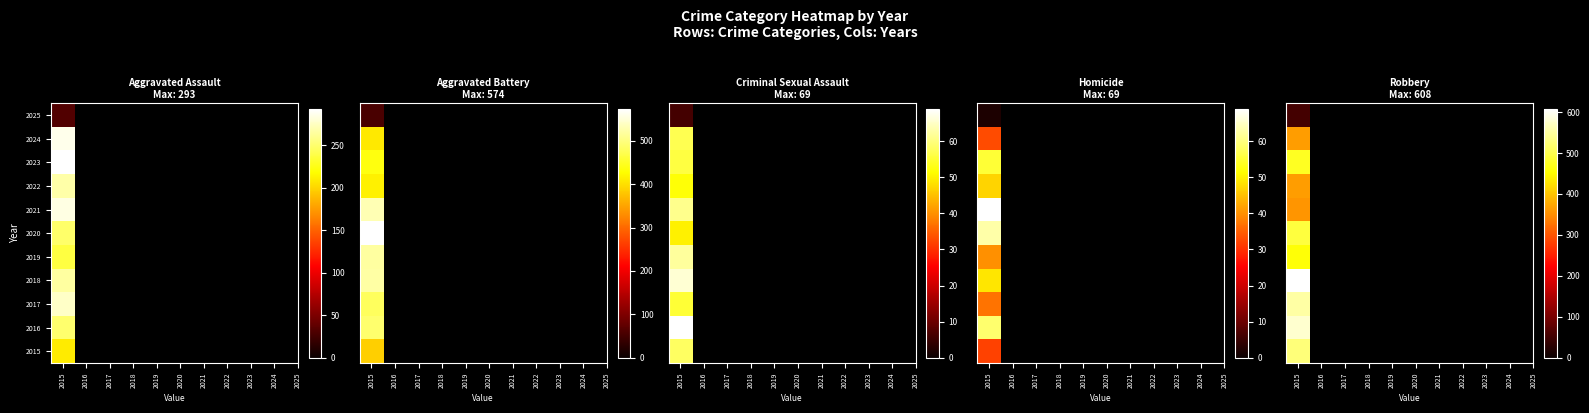

Where is Homicide nearest to the value 35?

2017